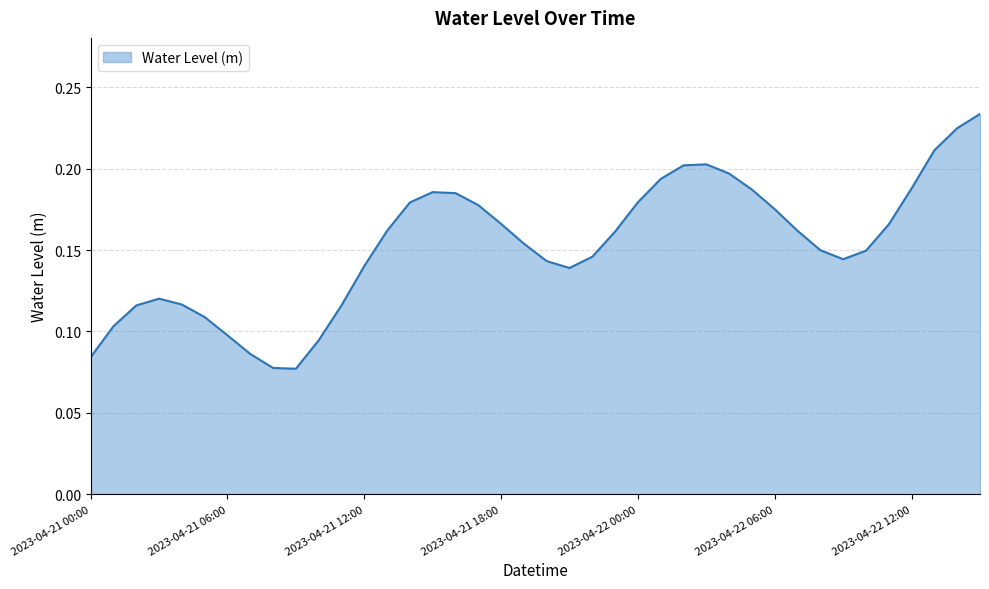

Rank the categories by value from highest to lowest.

2023-04-22 15:00, 2023-04-22 14:00, 2023-04-22 13:00, 2023-04-22 03:00, 2023-04-22 02:00, 2023-04-22 04:00, 2023-04-22 01:00, 2023-04-22 12:00, 2023-04-22 05:00, 2023-04-21 15:00, 2023-04-21 16:00, 2023-04-22 00:00, 2023-04-21 14:00, 2023-04-21 17:00, 2023-04-22 06:00, 2023-04-21 18:00, 2023-04-22 11:00, 2023-04-21 13:00, 2023-04-22 07:00, 2023-04-21 23:00, 2023-04-21 19:00, 2023-04-22 08:00, 2023-04-22 10:00, 2023-04-21 22:00, 2023-04-22 09:00, 2023-04-21 20:00, 2023-04-21 12:00, 2023-04-21 21:00, 2023-04-21 03:00, 2023-04-21 04:00, 2023-04-21 11:00, 2023-04-21 02:00, 2023-04-21 05:00, 2023-04-21 01:00, 2023-04-21 06:00, 2023-04-21 10:00, 2023-04-21 07:00, 2023-04-21 00:00, 2023-04-21 08:00, 2023-04-21 09:00